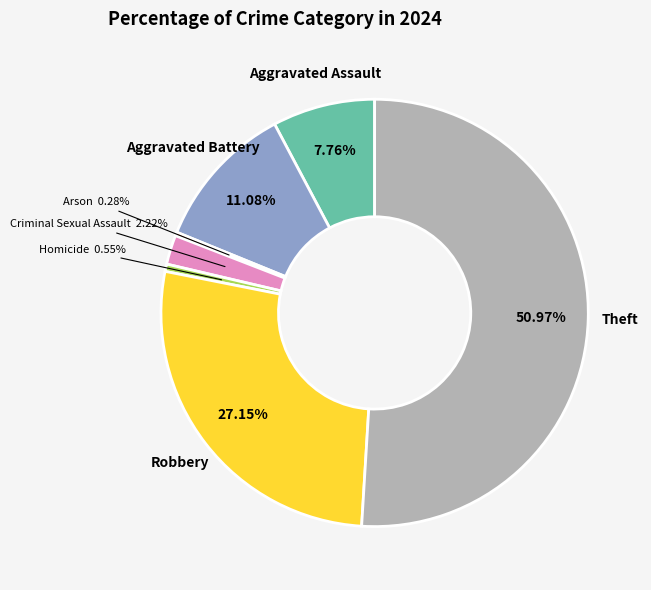

Is there a majority slice in this chart?

Yes